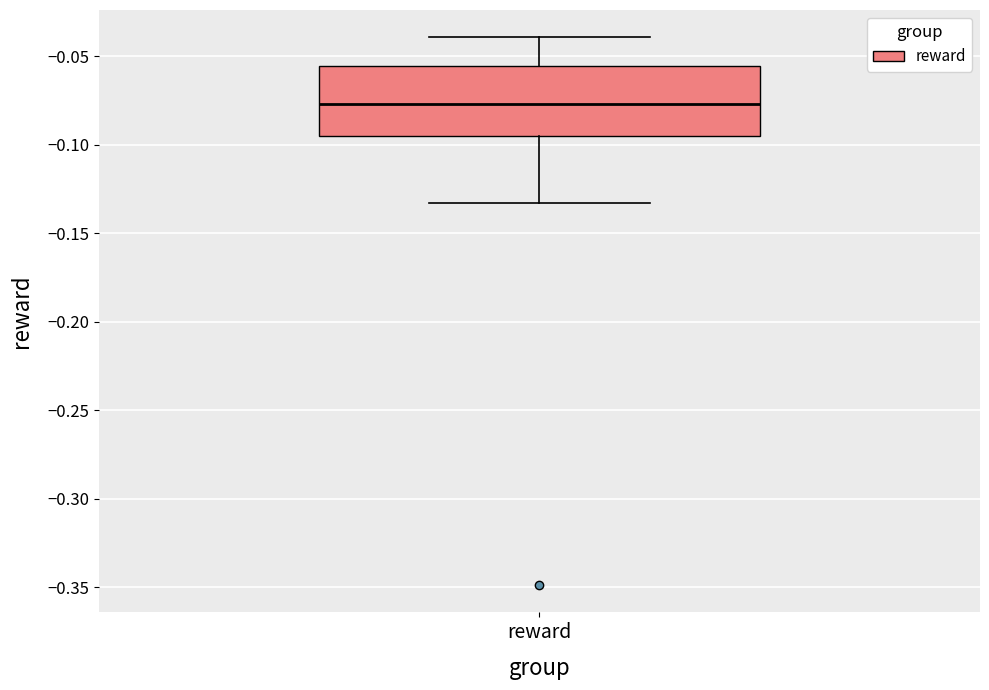

Read this box plot against the y-axis: the position of the median line, the range covered by the box, and the ends of both whiskers. The values are not printed on the chart, so give them approximately, as read against the axis.

median -0.075, box -0.095 to -0.055, whiskers -0.135 to -0.040